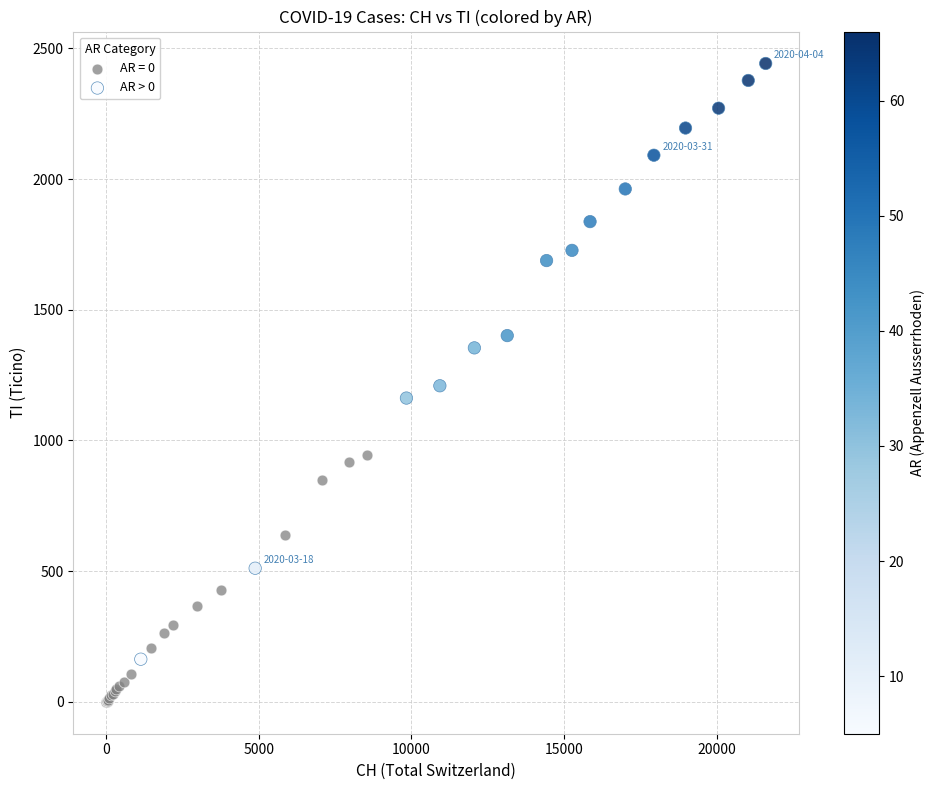

Which series has the widest spread of Y values?

AR > 0